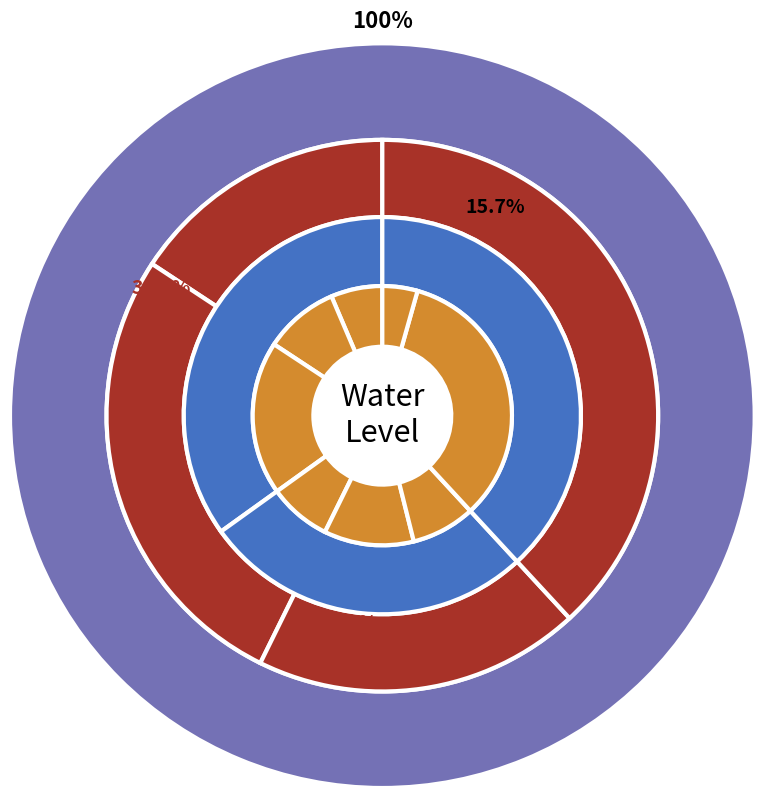

Which category has the smallest portion of the pie?

Veerapandi